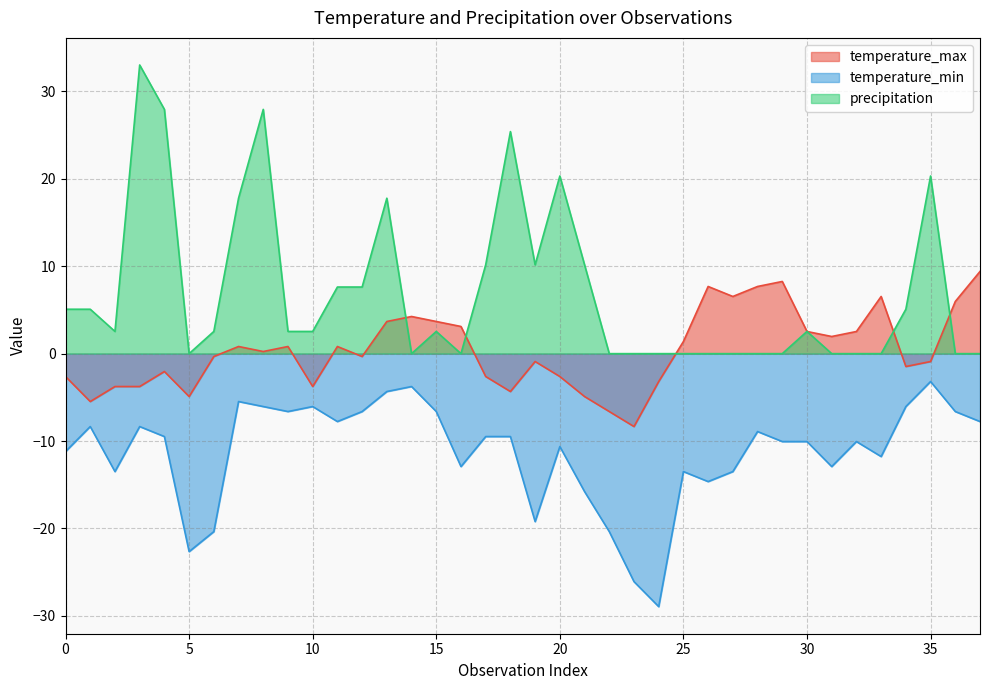

Is the value of precipitation at 30 greater than the value of temperature_min at 30?

Yes